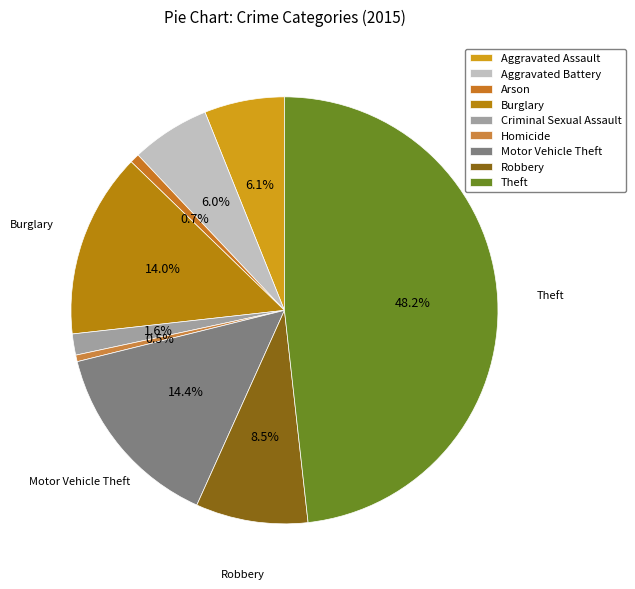

Is it true that Aggravated Battery is 1% of the pie?

False